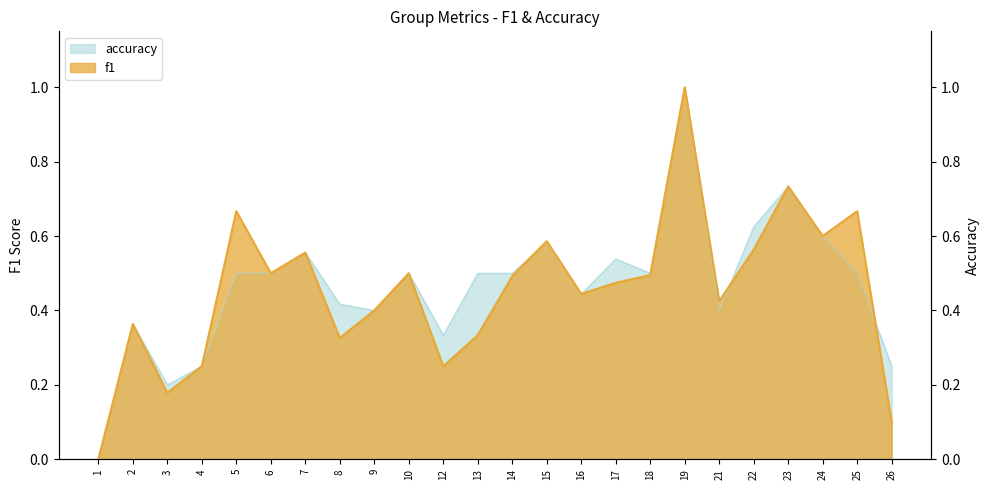

How many intersections are there between f1 and accuracy?

3